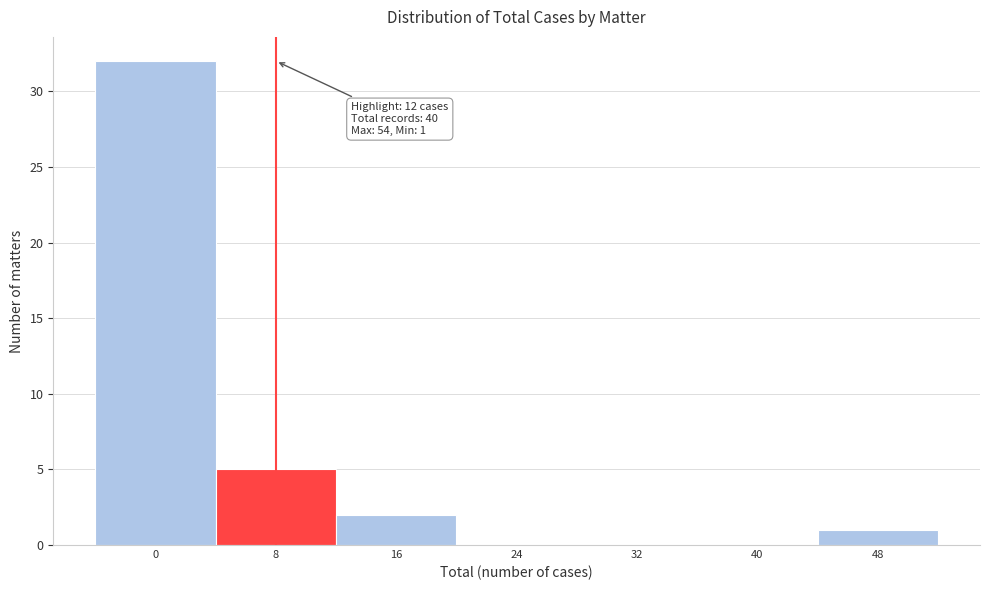

Reading left to right, list all the values displayed in this chart.

0=32	8=5	16=2	24=0	32=0	40=0	48=1